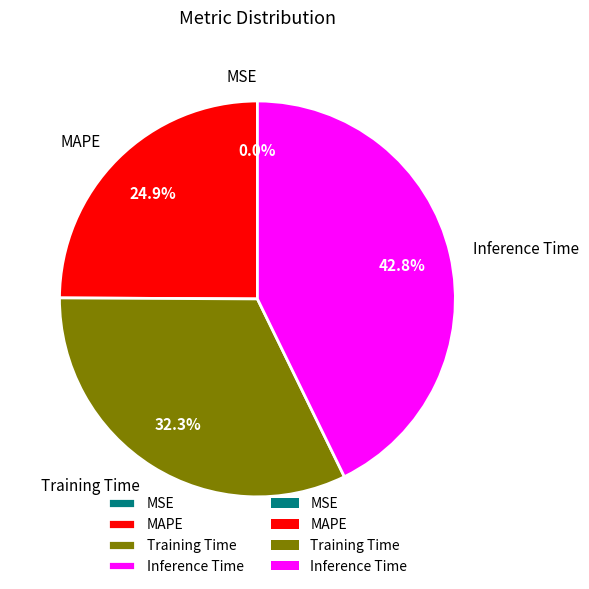

To the nearest percent, what is the difference between the largest and smallest slice percentages?

43%